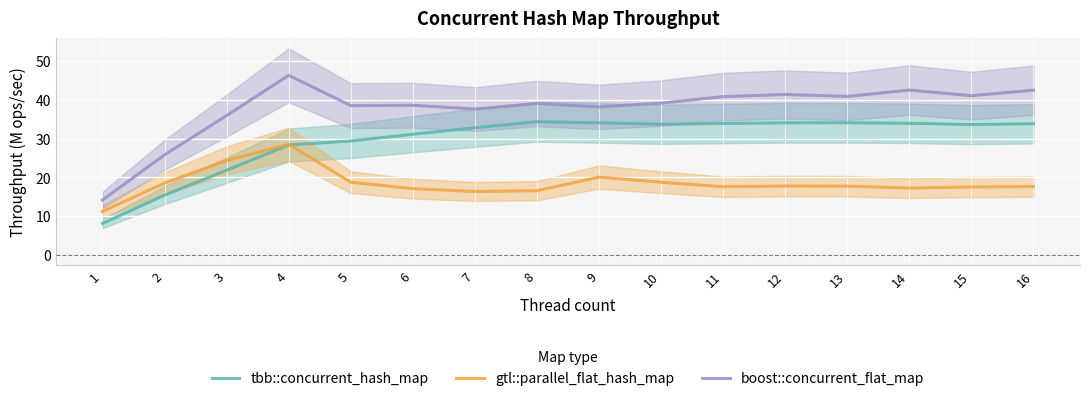

Reading right to left, extract all data points from this chart.

tbb::concurrent_hash_map: 16=33.8	15=33.6	14=33.9	13=34.1	12=34.0	11=33.9	10=33.7	9=34.0	8=34.3	7=32.8	6=31.1	5=29.4	4=28.3	3=21.8	2=15.4	1=8.1
gtl::parallel_flat_hash_map: 16=17.6	15=17.5	14=17.2	13=17.7	12=17.8	11=17.6	10=18.7	9=20.1	8=16.6	7=16.4	6=17.1	5=18.7	4=28.5	3=24.3	2=18.5	1=11.2
boost::concurrent_flat_map: 16=42.5	15=41.0	14=42.5	13=40.8	12=41.4	11=40.8	10=39.1	9=38.1	8=39.0	7=37.6	6=38.6	5=38.5	4=46.3	3=35.9	2=25.8	1=14.2